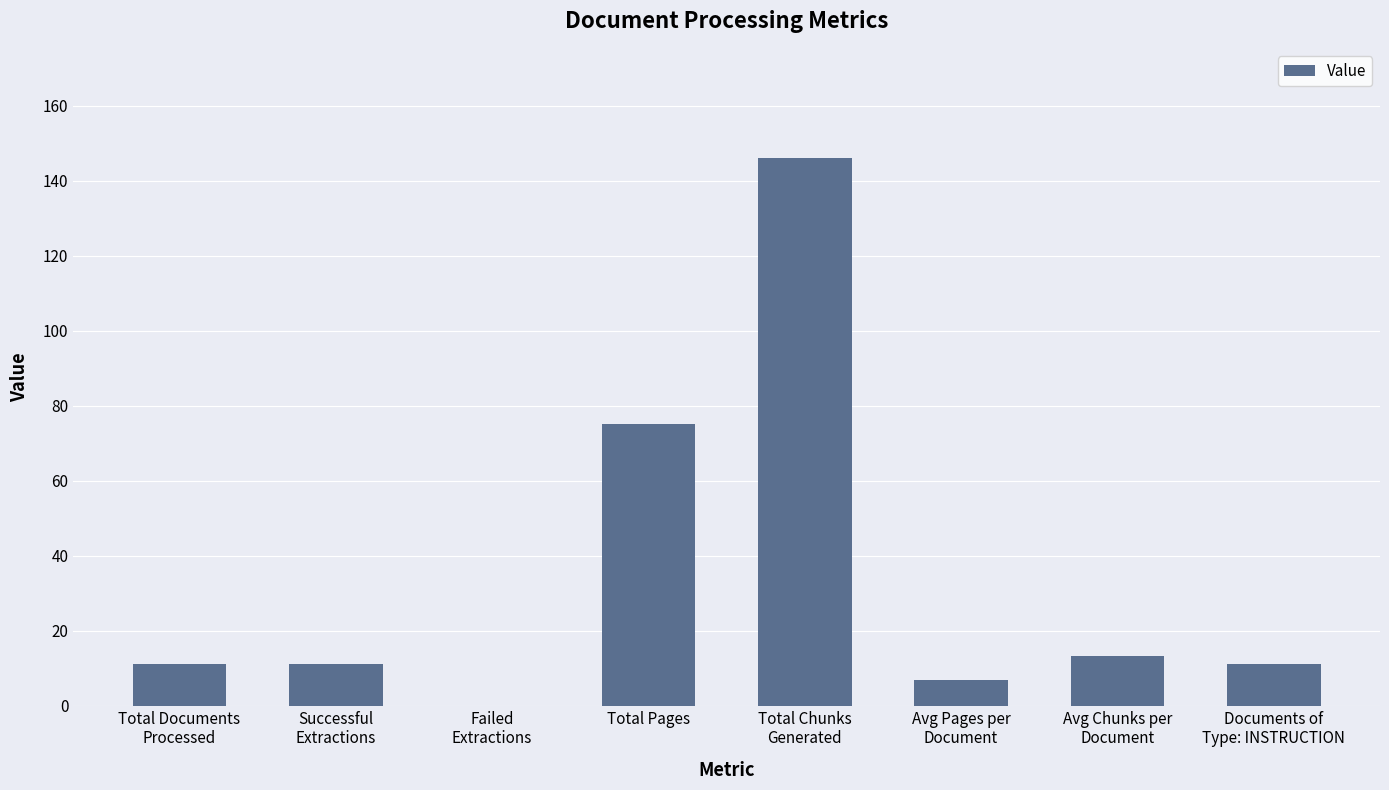

Is it true that the value at Total Documents
Processed is 2.5?

False